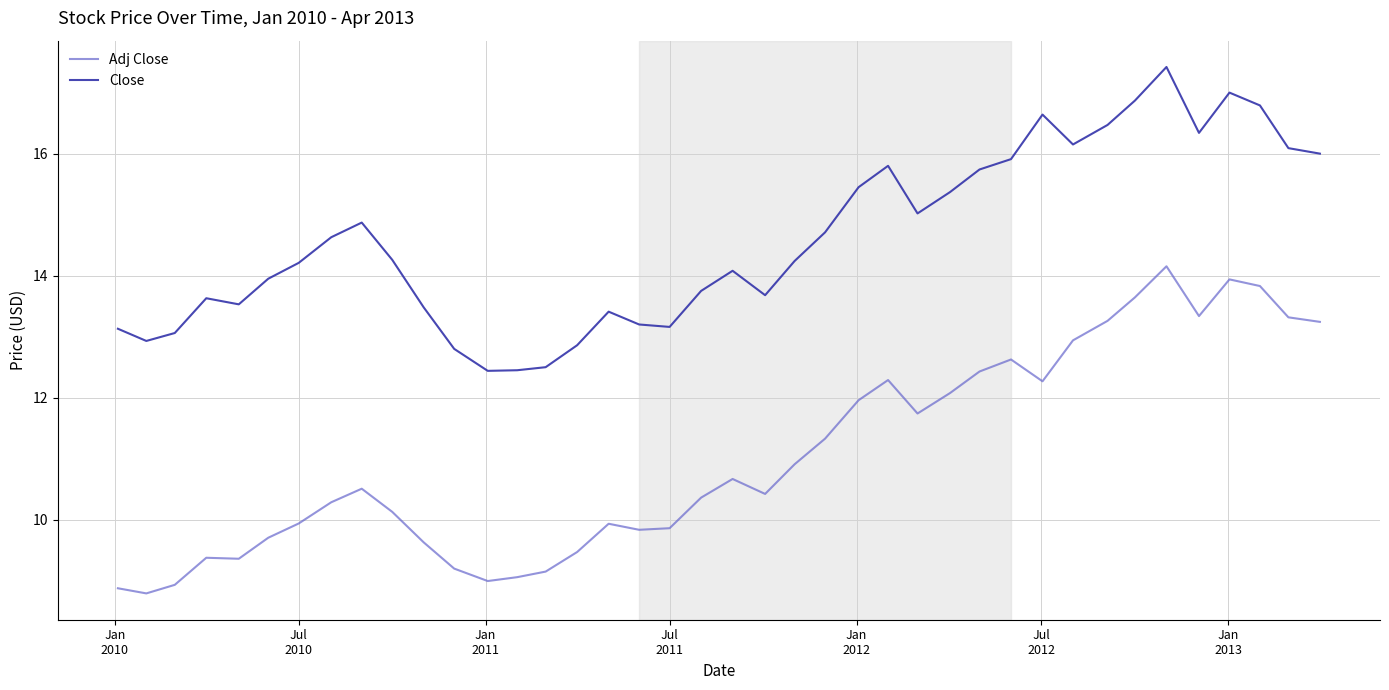

True or false: Close and Adj Close cross at least once.

False